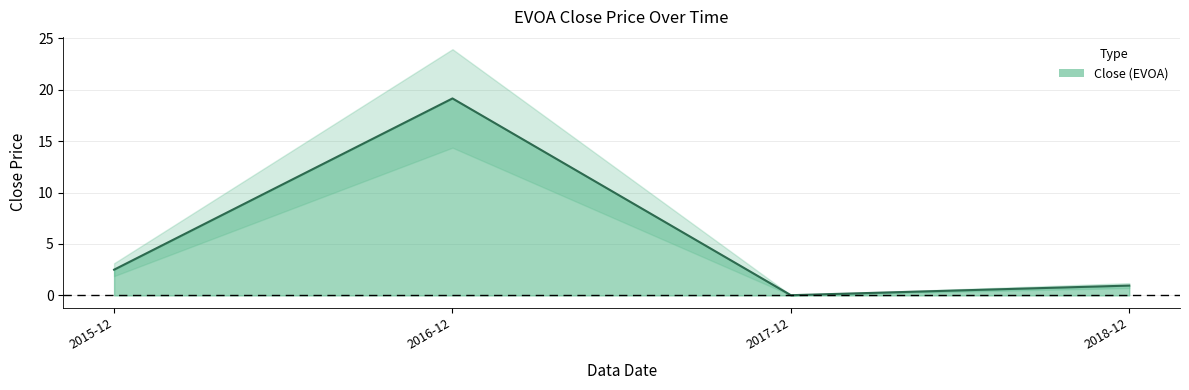

What is the difference between the values at 2016-12 and 2018-12?

18.2